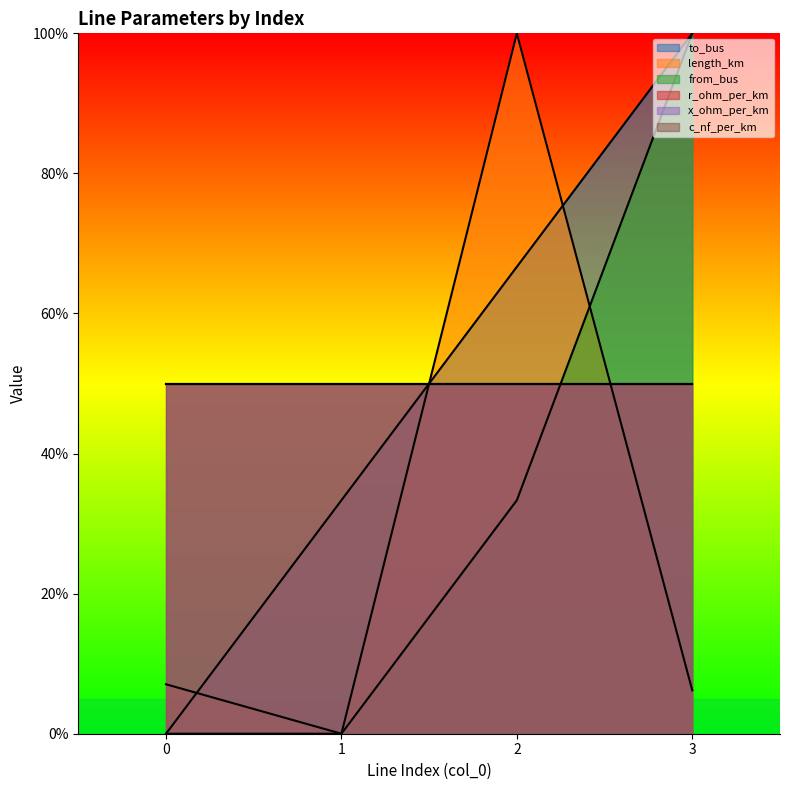

Does the chart display data point markers on the line(s)?

No